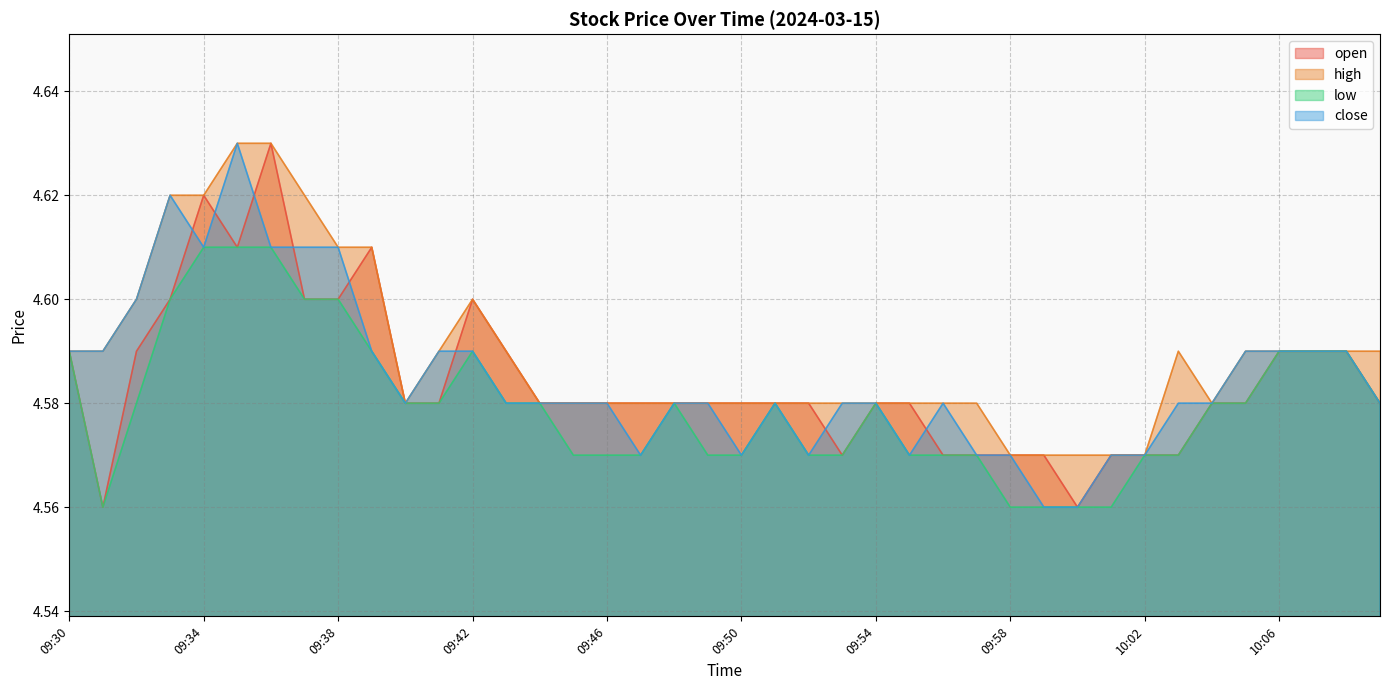

The high series shows 4.6 at 09:56. True or false?

True